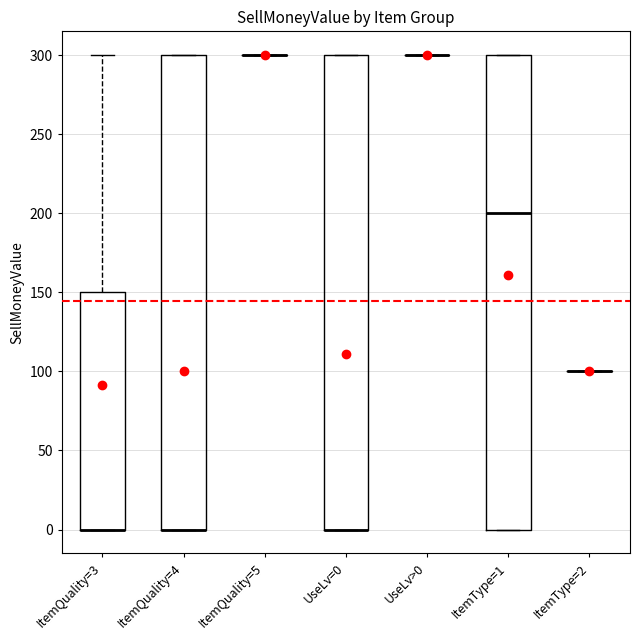

Reading left to right, transcribe this box plot: for each box, give where its median line is, the range the box spans, and where its two whiskers end, as read against the y-axis. The values are not printed on the chart, so give them approximately, as read against the axis.

ItemQuality=3: median 0 (drawn on the box's lower edge), box 0 to 150, whiskers 0 to 300
ItemQuality=4: median 0 (drawn on the box's lower edge), box 0 to 300, whiskers 0 to 300
ItemQuality=5: box collapsed to a line at 300, whiskers 300 to 300
UseLv=0: median 0 (drawn on the box's lower edge), box 0 to 300, whiskers 0 to 300
UseLv>0: box collapsed to a line at 300, whiskers 300 to 300
ItemType=1: median 200, box 0 to 300, whiskers 0 to 300
ItemType=2: box collapsed to a line at 100, whiskers 100 to 100